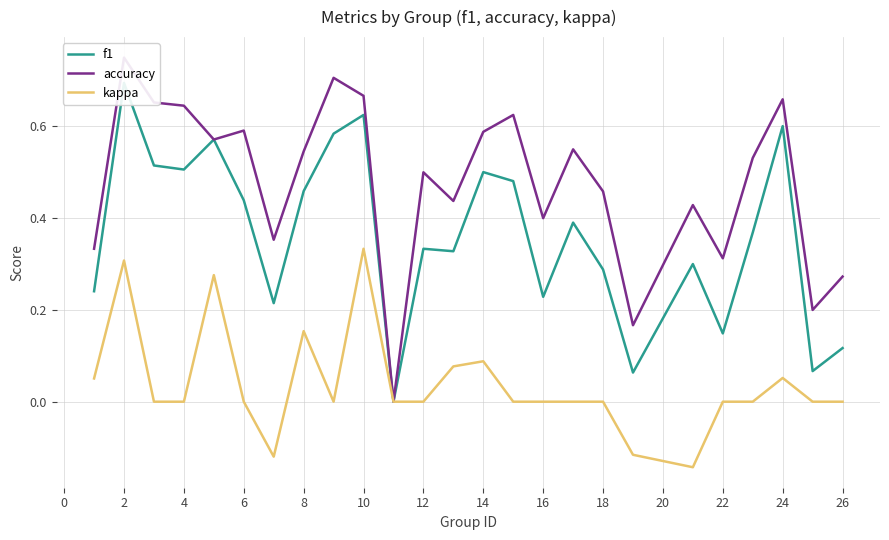

Which category has the highest value in the kappa series?

10